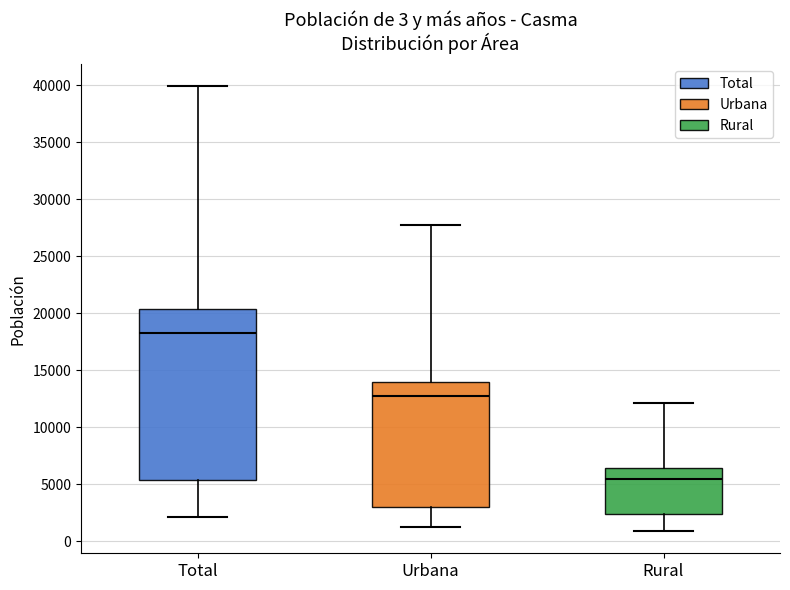

Which box is the tallest, from its lower edge to its upper edge?

Total